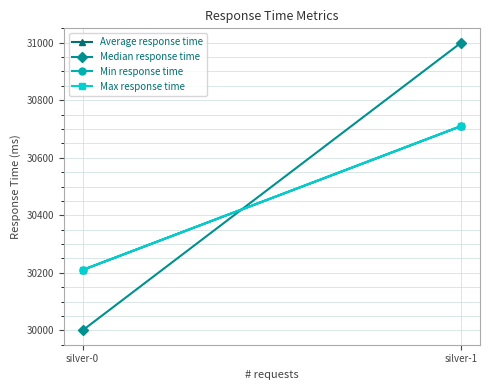

Is the value of Average response time at silver-1 greater than the value of Max response time at silver-0?

Yes